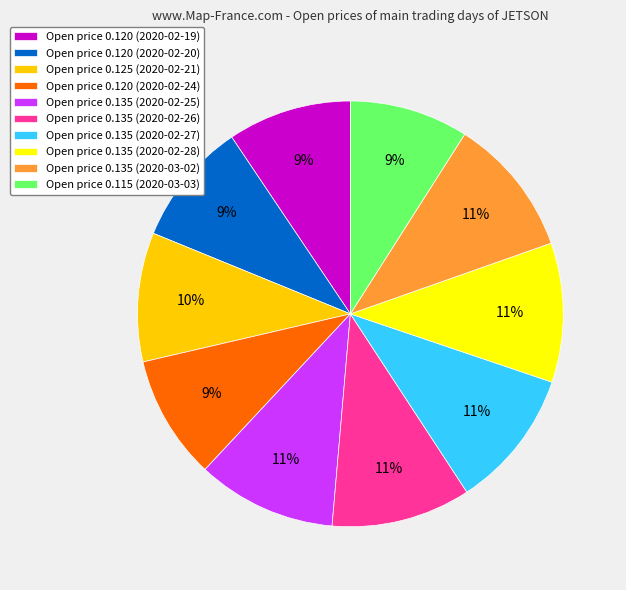

The Open price 0.115 (2020-03-03) slice represents 1% of the pie. True or false?

False